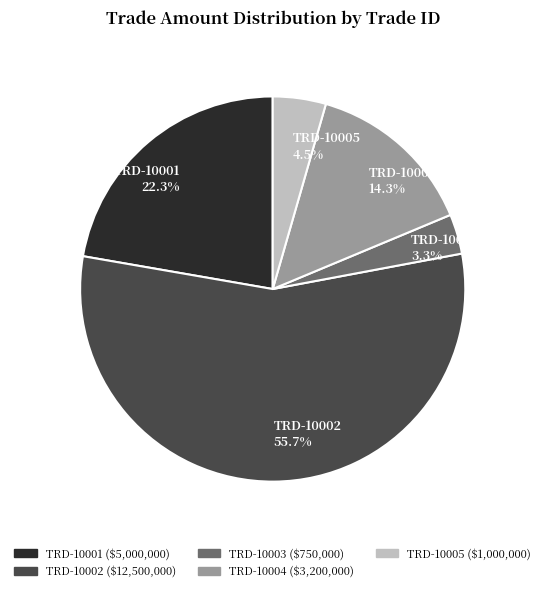

Between TRD-10001 and TRD-10005, which is larger?

TRD-10001